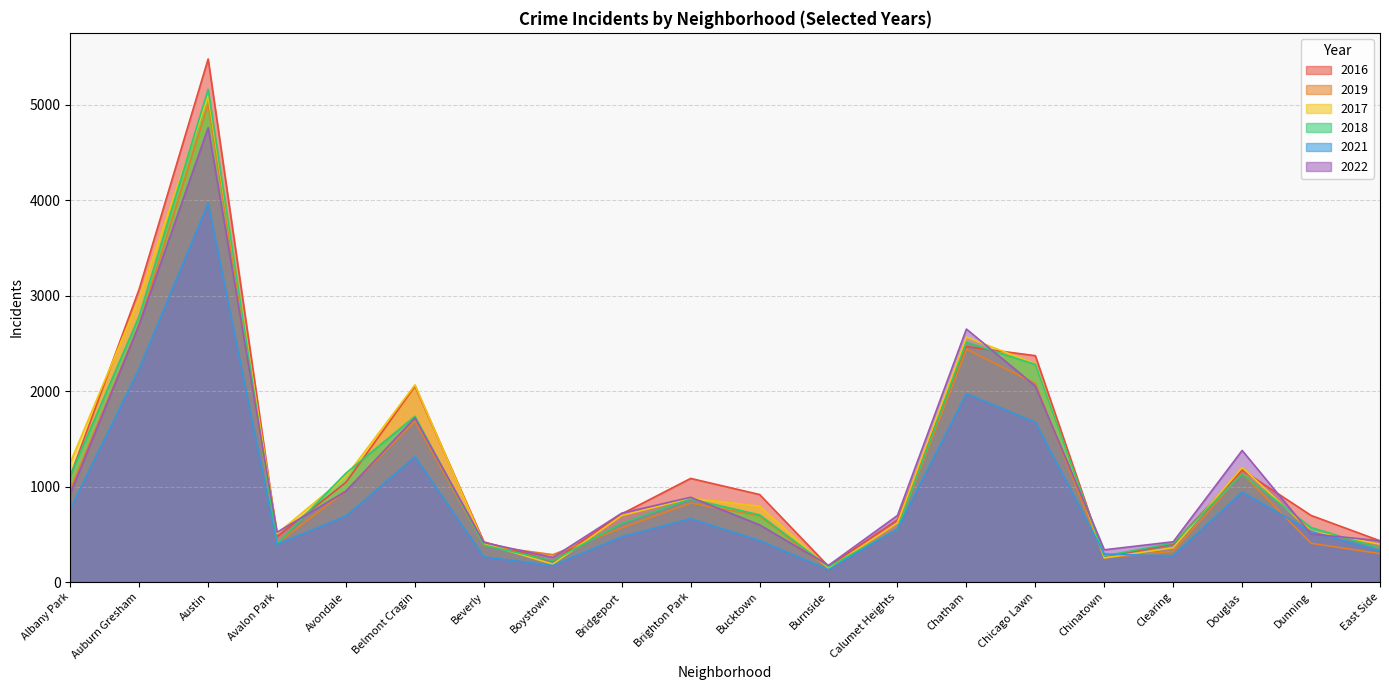

The 2016 series shows 1173 at Douglas. True or false?

True